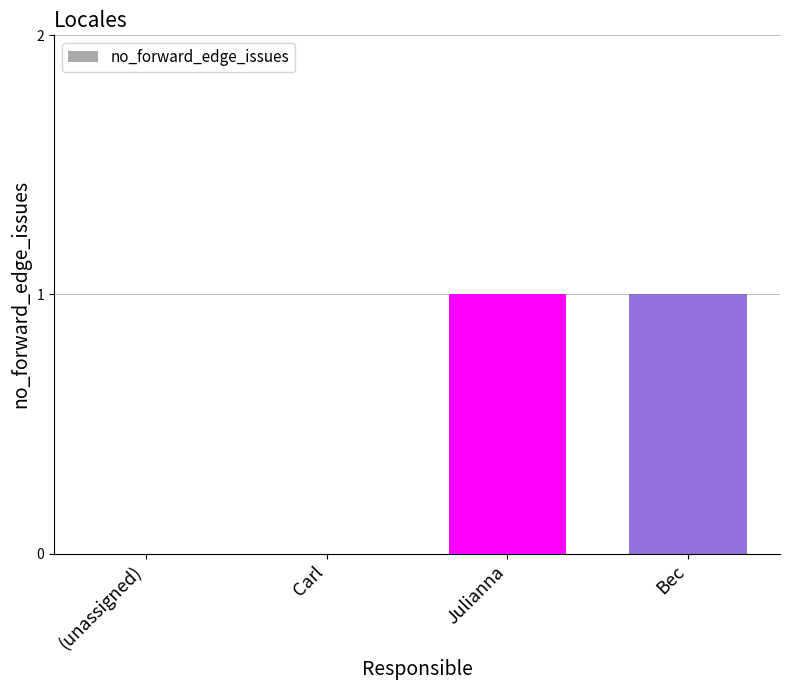

Which has a higher value, Carl or Bec?

Bec